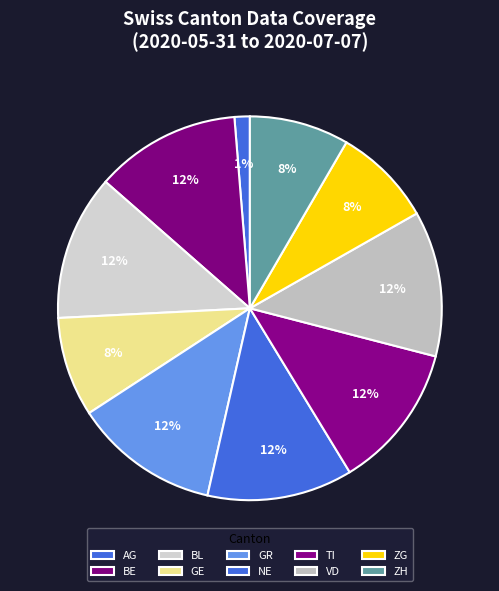

Is it true that BE is 13% of the pie?

False